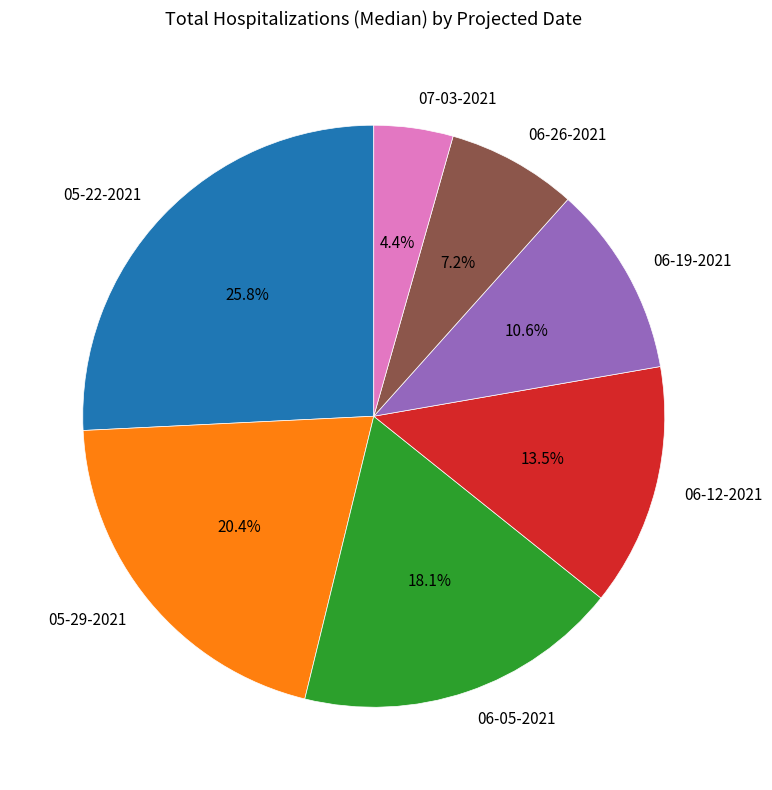

To the nearest percent, what percentage of the pie is 05-29-2021?

20%